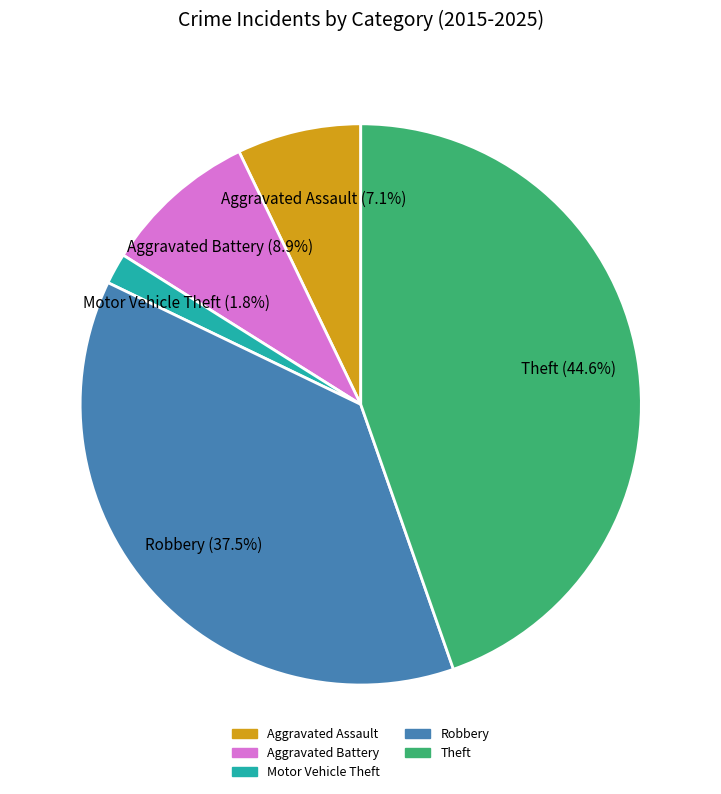

Rank the categories by value from lowest to highest.

Motor Vehicle Theft, Aggravated Assault, Aggravated Battery, Robbery, Theft